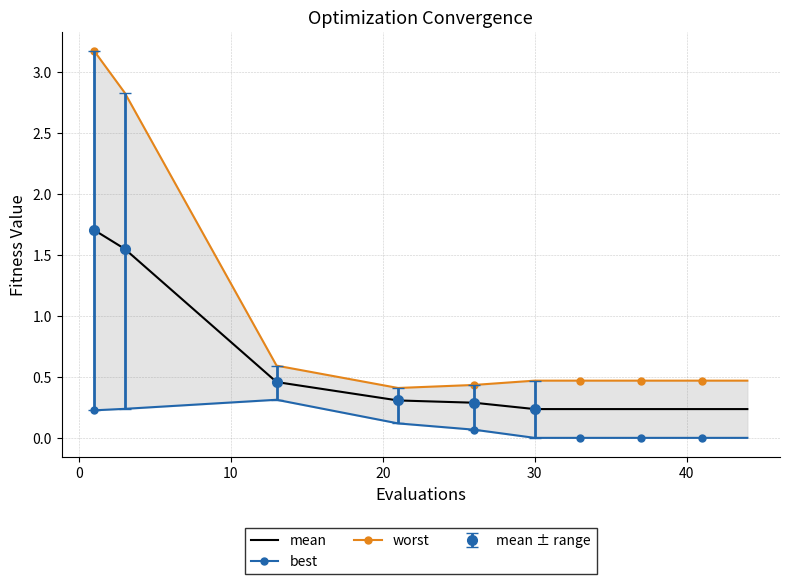

What is the difference between the second highest and second lowest values in the worst series?

2.4